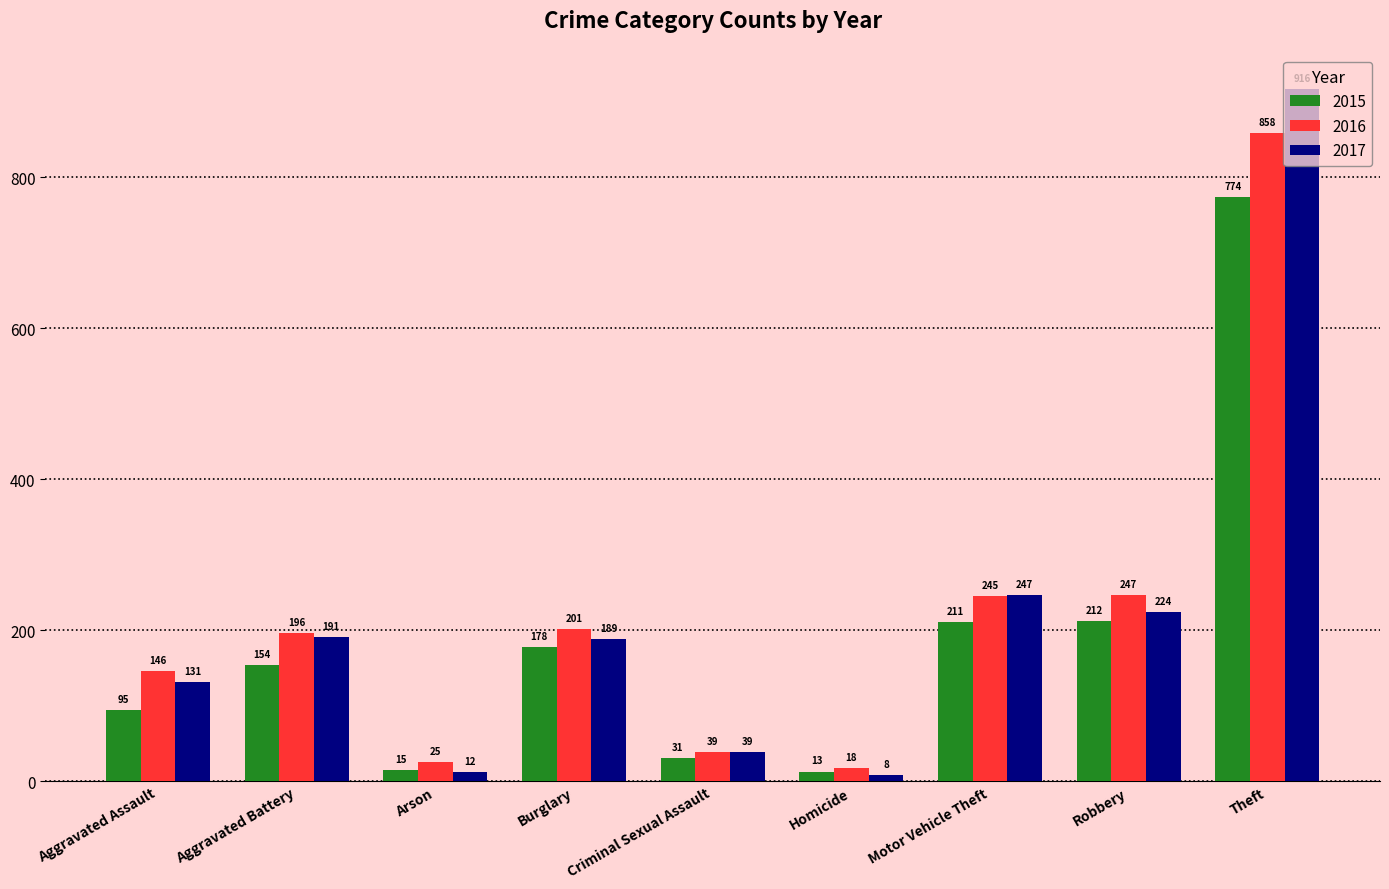

Which series changed the most between Homicide and Theft?

2017